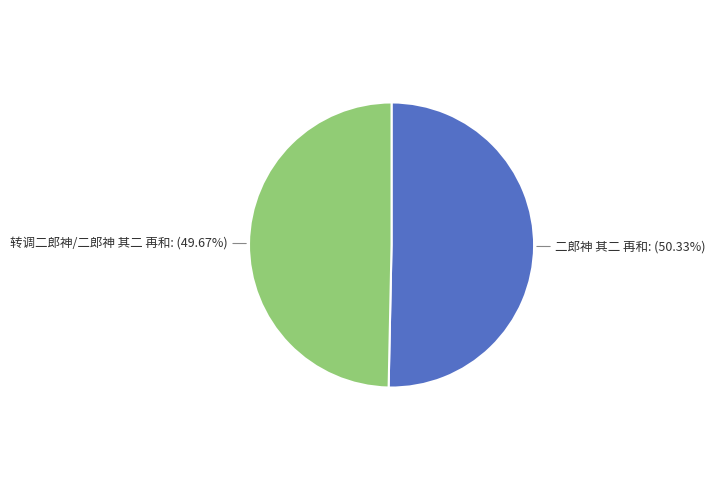

Rank the categories by value from highest to lowest.

二郎神 其二 再和, 转调二郎神/二郎神 其二 再和